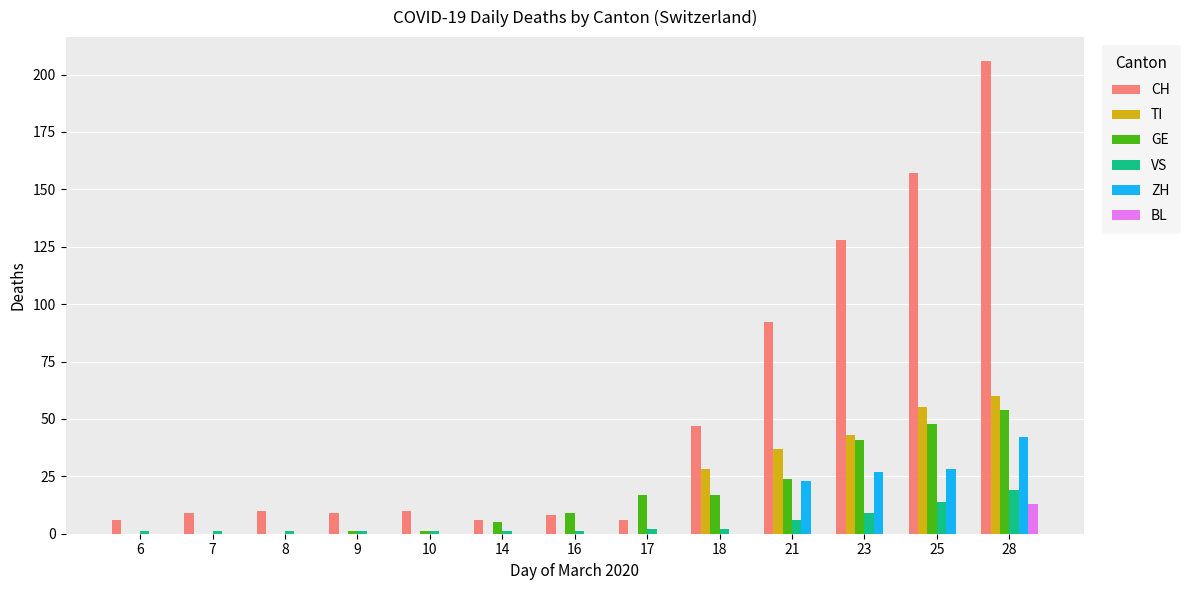

What is the maximum value shown in the chart?

206